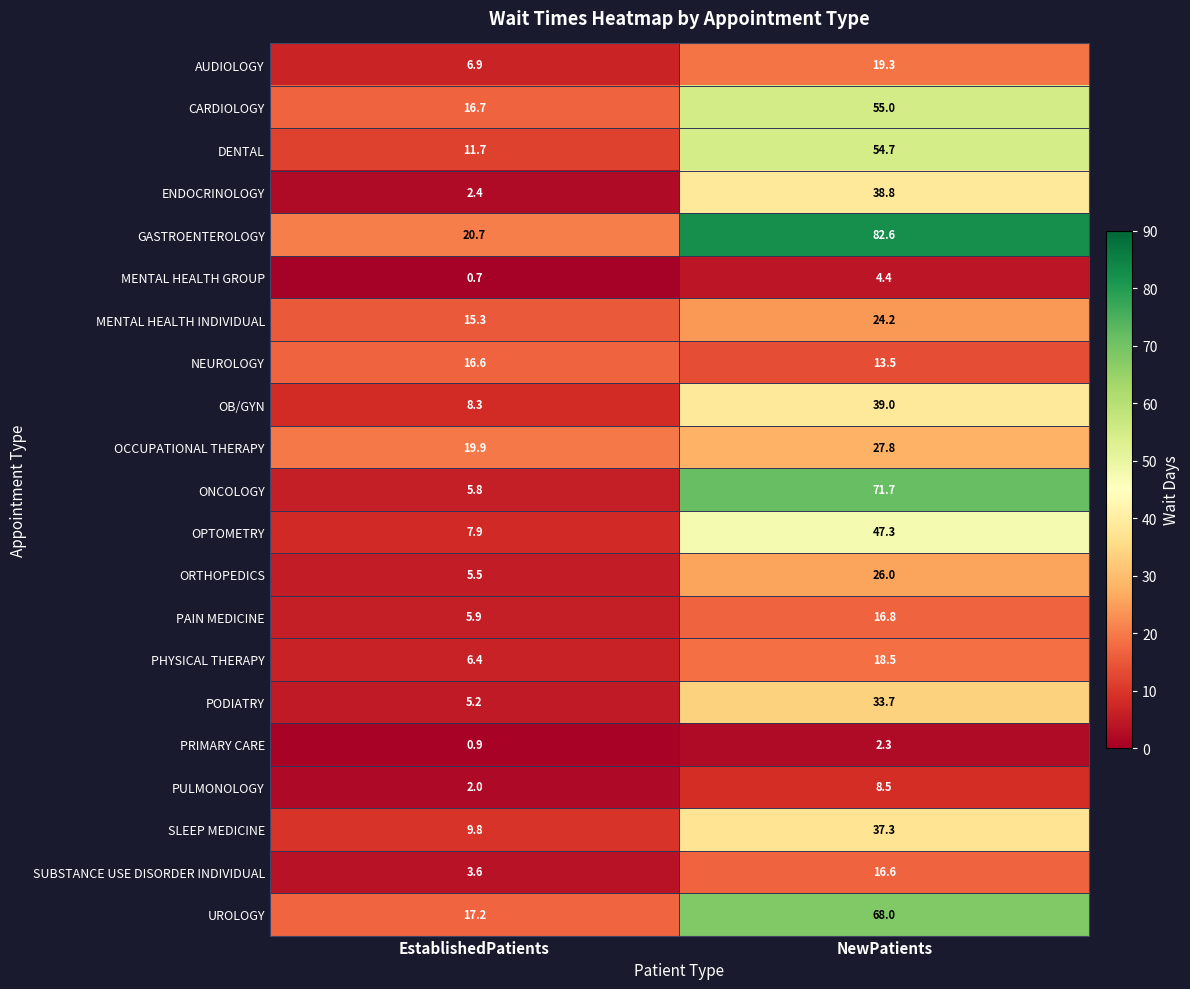

What is the sum of all OB/GYN values?

47.3